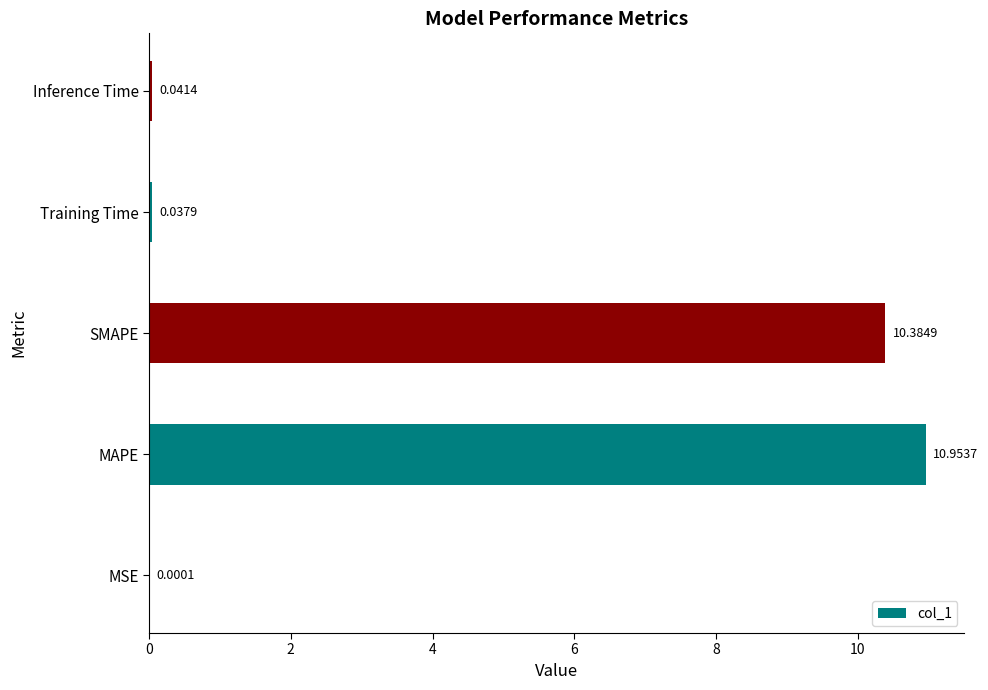

At which label is the value closest to 5?

Inference Time